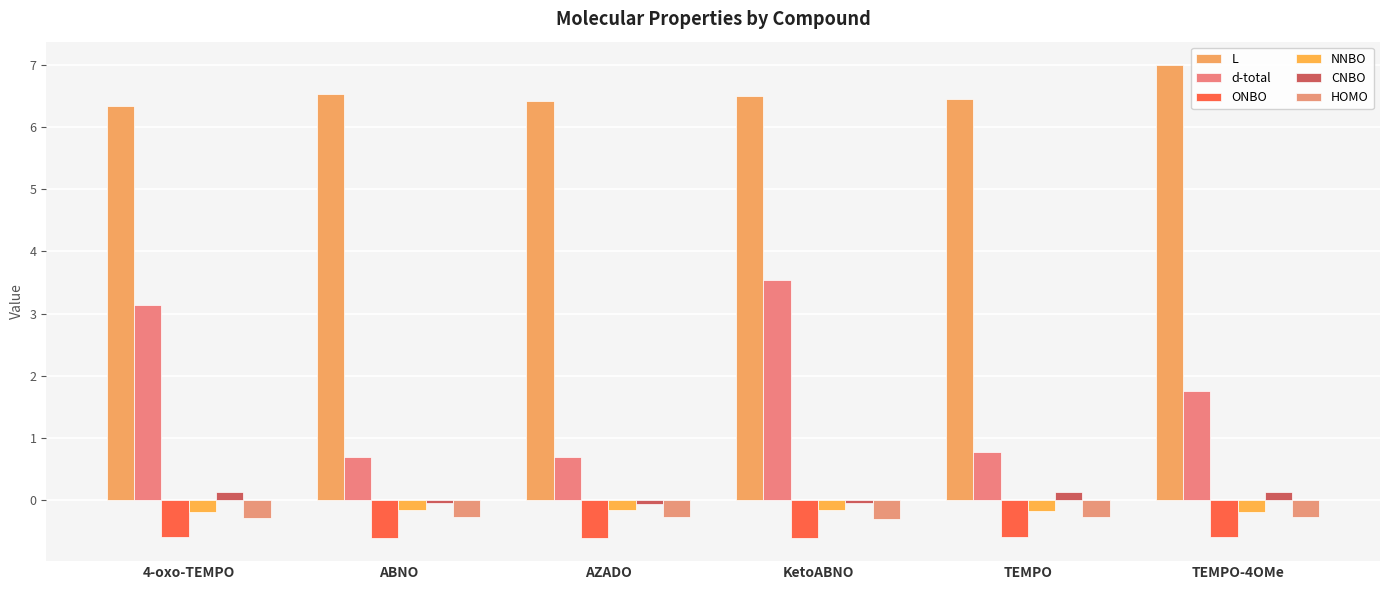

Reading left to right, extract all data points from this chart.

L: 6.3	6.5	6.4	6.5	6.5	7.0
d-total: 3.1	0.7	0.7	3.5	0.8	1.8
ONBO: -0.6	-0.6	-0.6	-0.6	-0.6	-0.6
NNBO: -0.2	-0.2	-0.2	-0.2	-0.2	-0.2
CNBO: 0.1	-0.1	-0.1	-0.1	0.1	0.1
HOMO: -0.3	-0.3	-0.3	-0.3	-0.3	-0.3